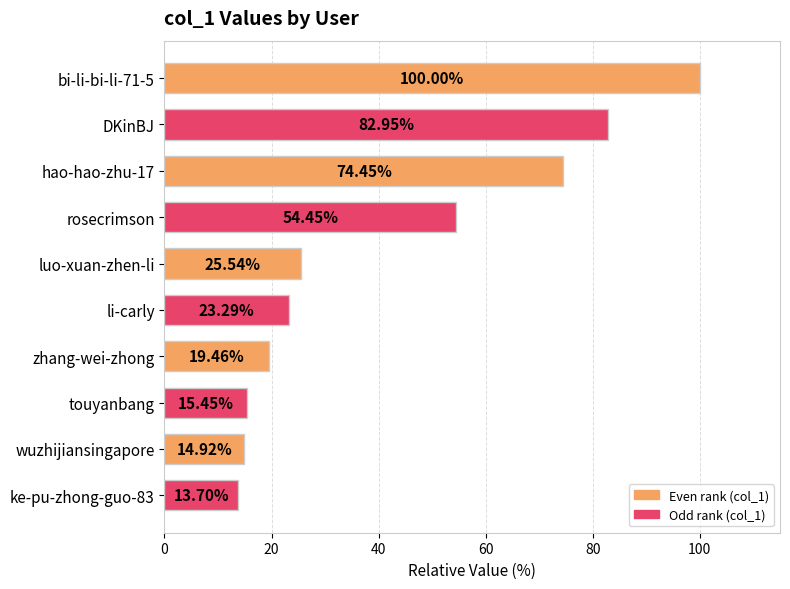

What is the label of the 8th bar from the top?

touyanbang